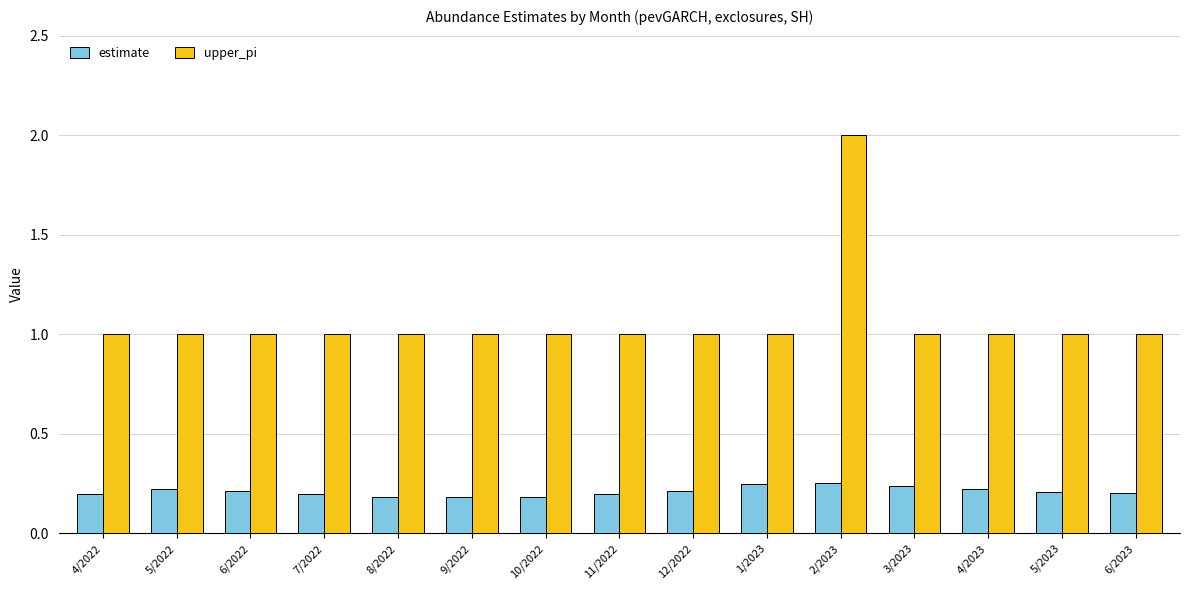

At how many categories does at least one series exceed 0?

15